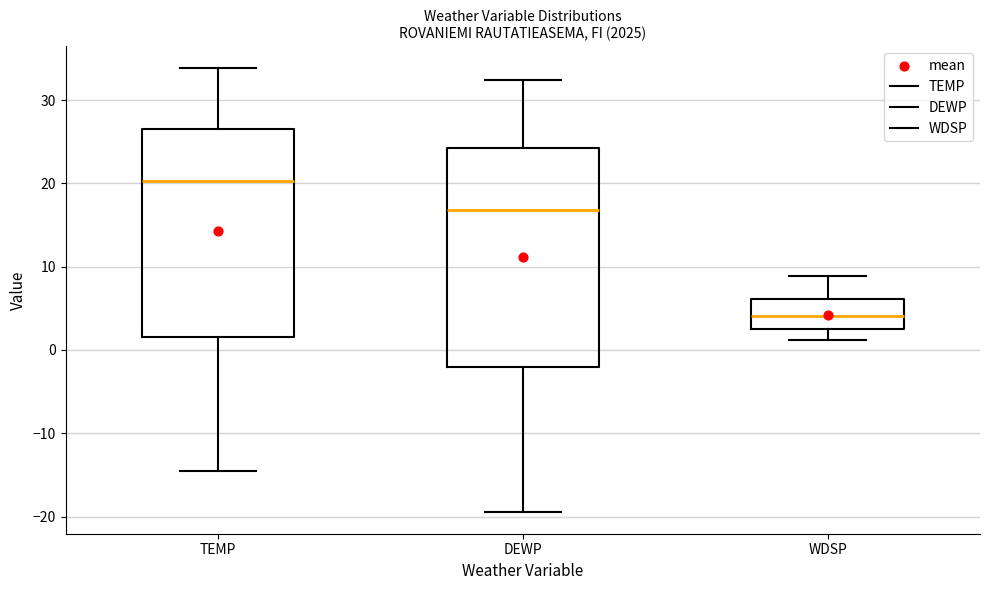

Which box is the tallest, from its lower edge to its upper edge?

DEWP